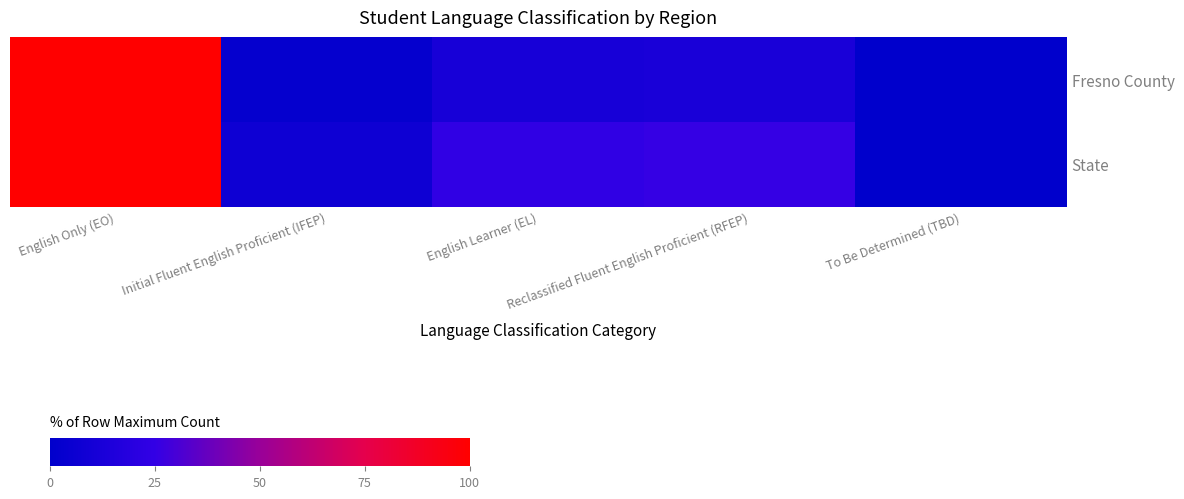

Count the number of categories in the chart.

5